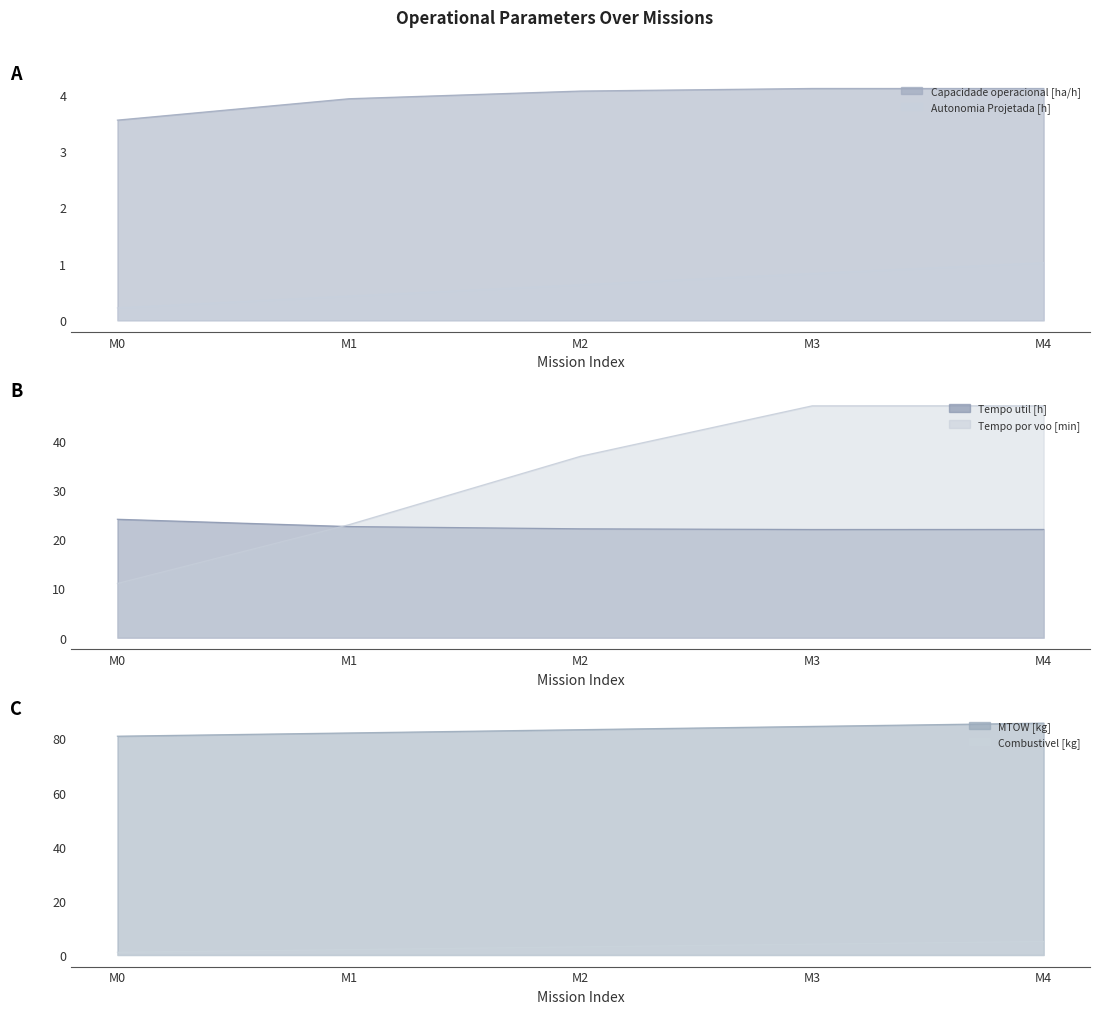

What value does the Capacidade operacional [ha/h] series have at M3?

4.1